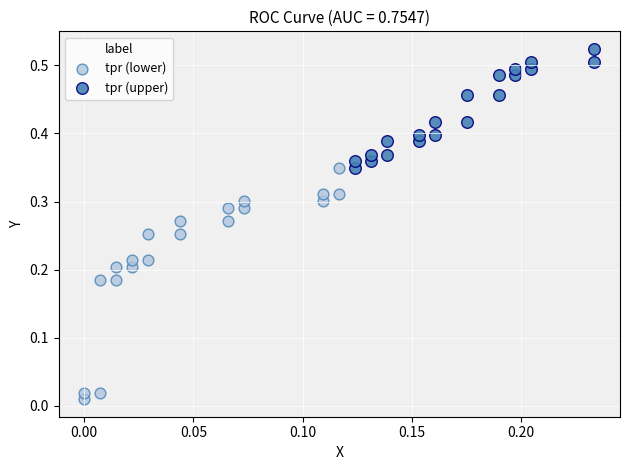

Which series has the largest Y range (max minus min)?

tpr (lower)